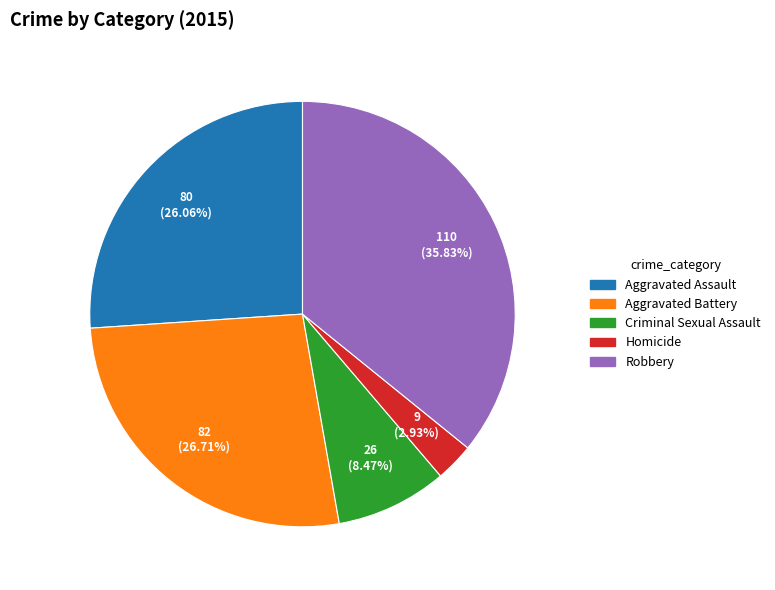

To the nearest percent, what percentage of the pie is Homicide?

3%